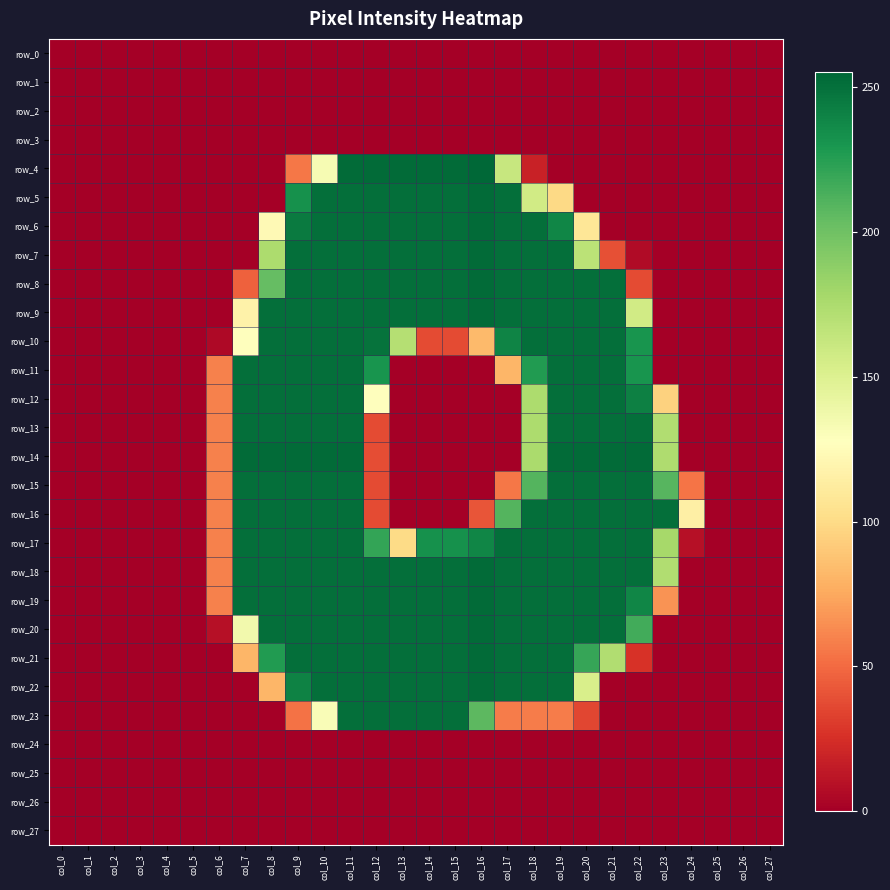

Which series has the largest range (max minus min)?

row_4